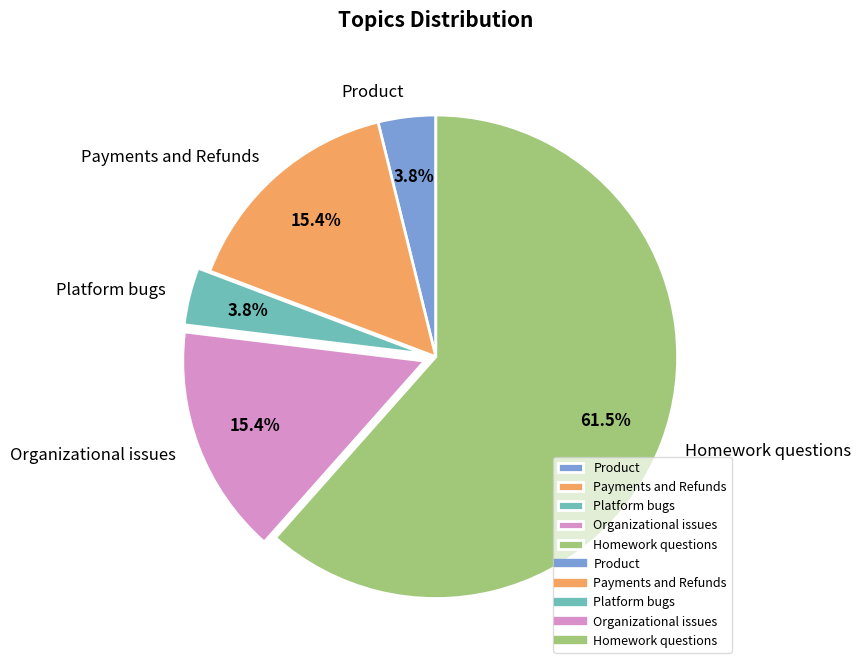

What is the largest slice in the pie chart?

Homework questions